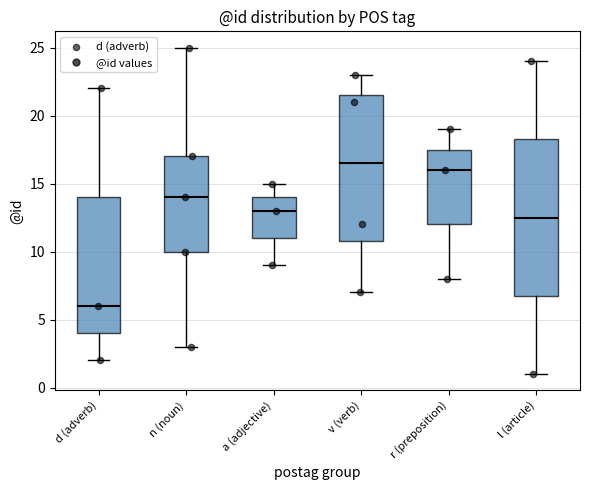

Reading left to right, read every box against the y-axis: the position of its median line, the range the box covers, and the ends of its whiskers. The values are not printed on the chart, so give them approximately, as read against the axis.

d (adverb): median 6.0, box 4.0 to 14.0, whiskers 2.0 to 22.0
n (noun): median 14.0, box 10.0 to 17.0, whiskers 3.0 to 25.0
a (adjective): median 13.0, box 11.0 to 14.0, whiskers 9.0 to 15.0
v (verb): median 16.5, box 11.0 to 21.5, whiskers 7.0 to 23.0
r (preposition): median 16.0, box 12.0 to 17.5, whiskers 8.0 to 19.0
l (article): median 12.5, box 7.0 to 18.5, whiskers 1.0 to 24.0